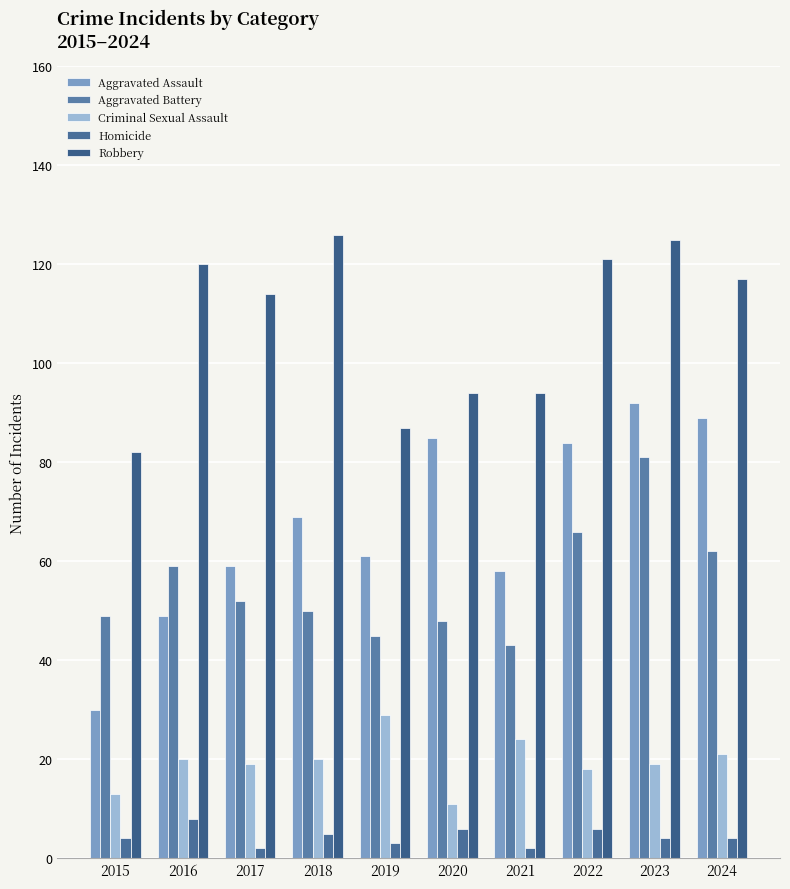

What is the lowest value of the Homicide series?

2